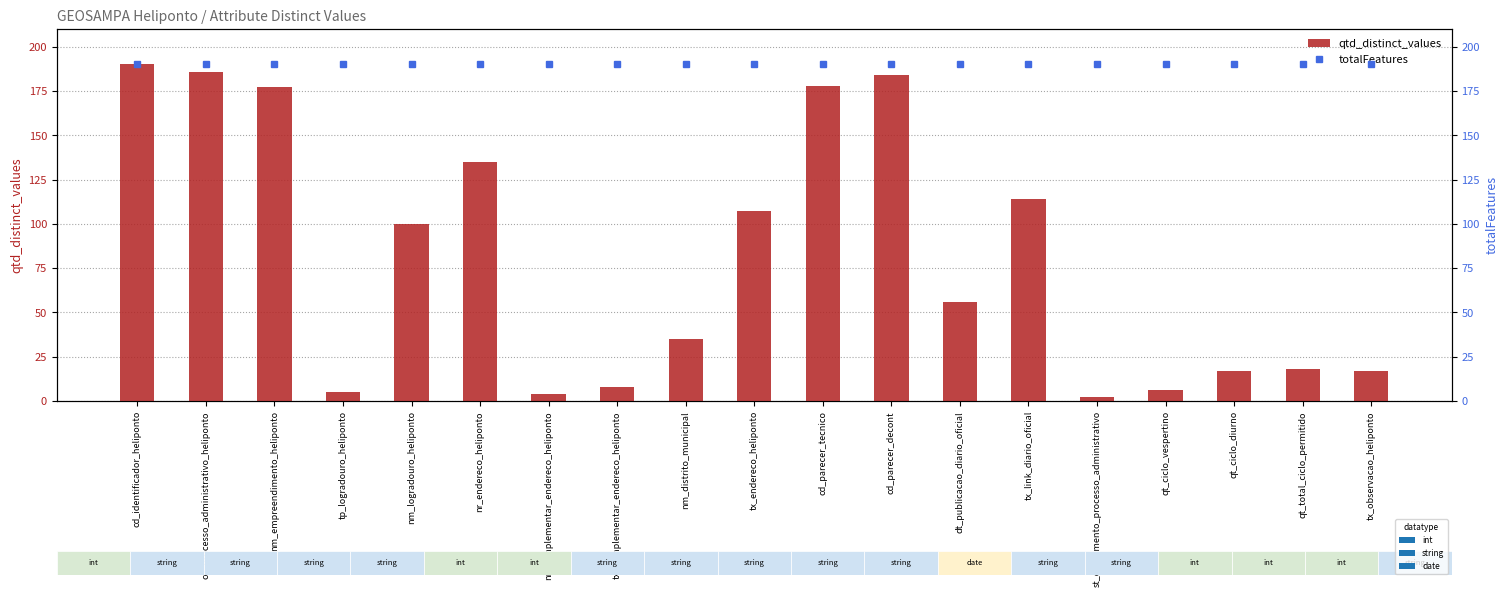

What is the lowest value of the qtd_distinct_values series?

2